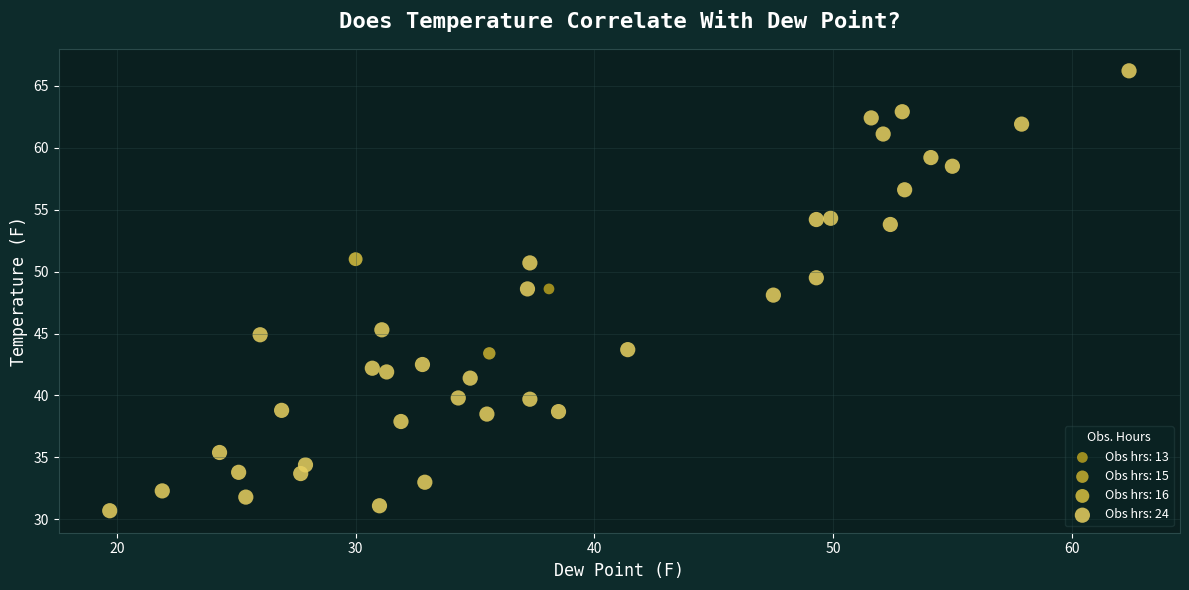

What are all the series names shown in the legend?

Obs hrs: 13, Obs hrs: 15, Obs hrs: 16, Obs hrs: 24